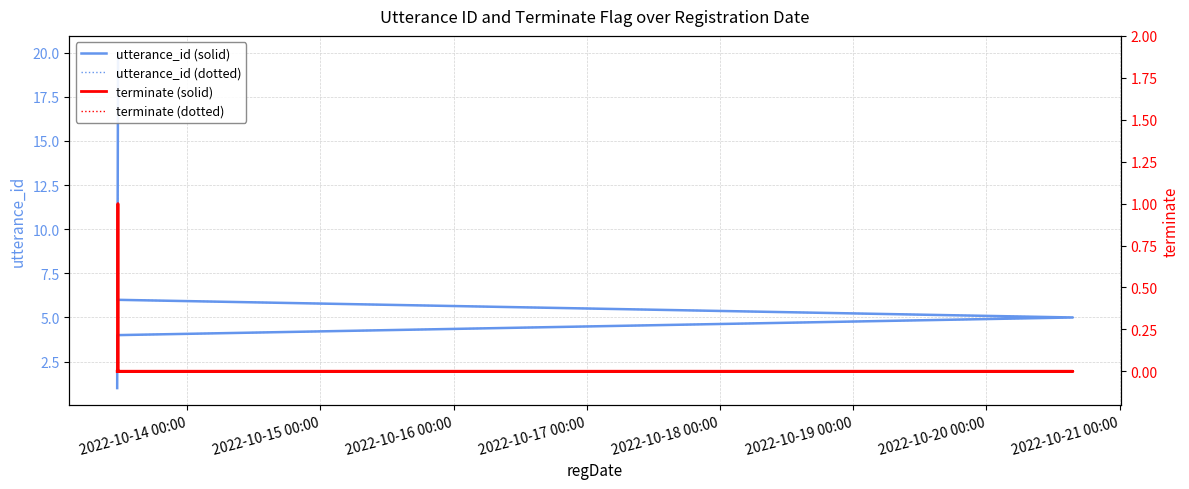

The value of utterance_id (solid) at 19 is 35. True or false?

False